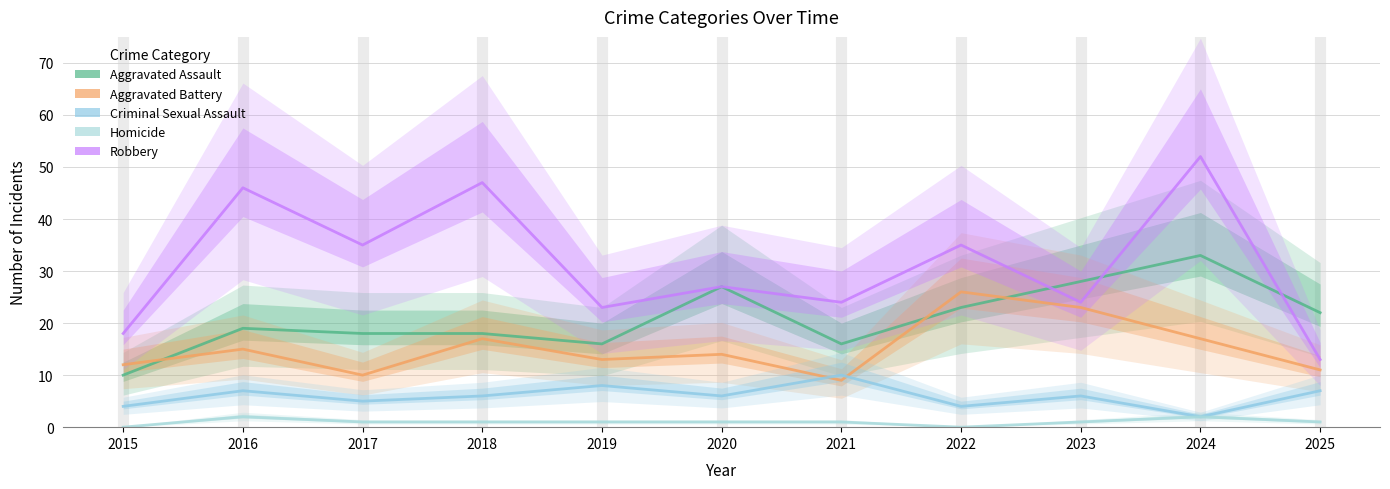

Rank the categories by Homicide value from lowest to highest.

2015, 2022, 2017, 2018, 2019, 2020, 2021, 2023, 2025, 2016, 2024